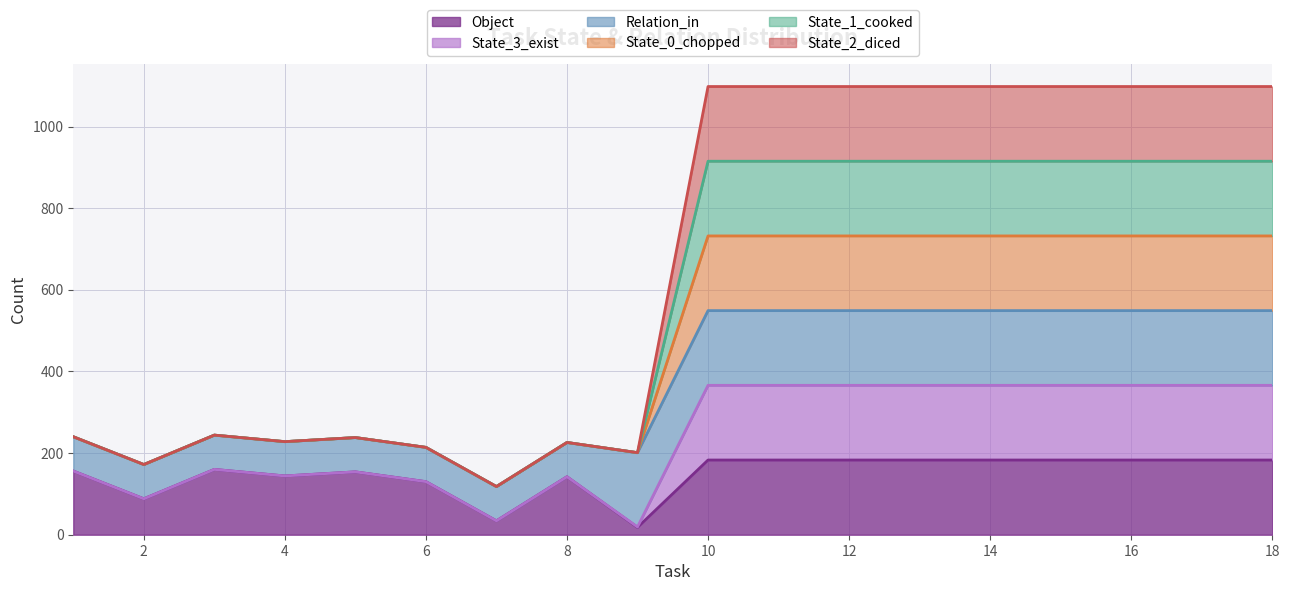

True or false: Object and State_1_cooked intersect in this chart.

False